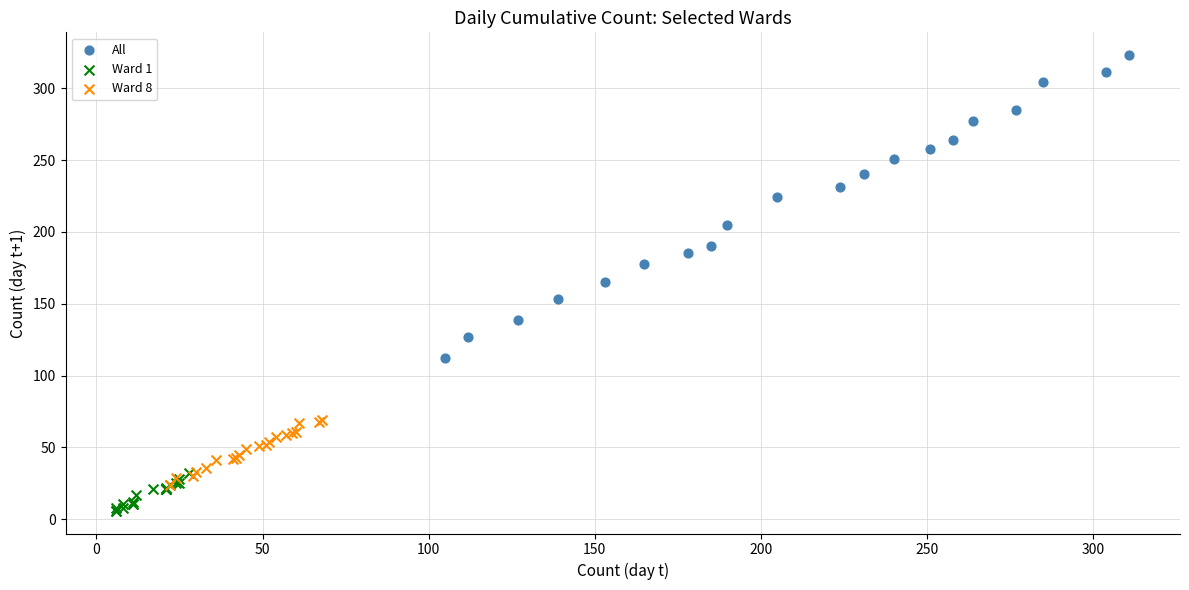

Which series contains the highest Y value?

All